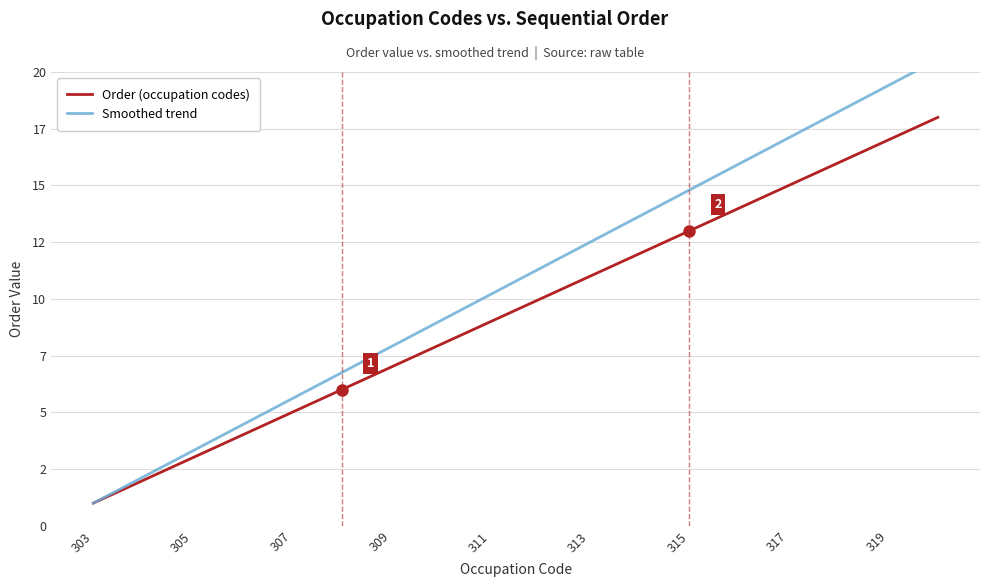

What are all the series names shown in the legend?

Order (occupation codes), Smoothed trend